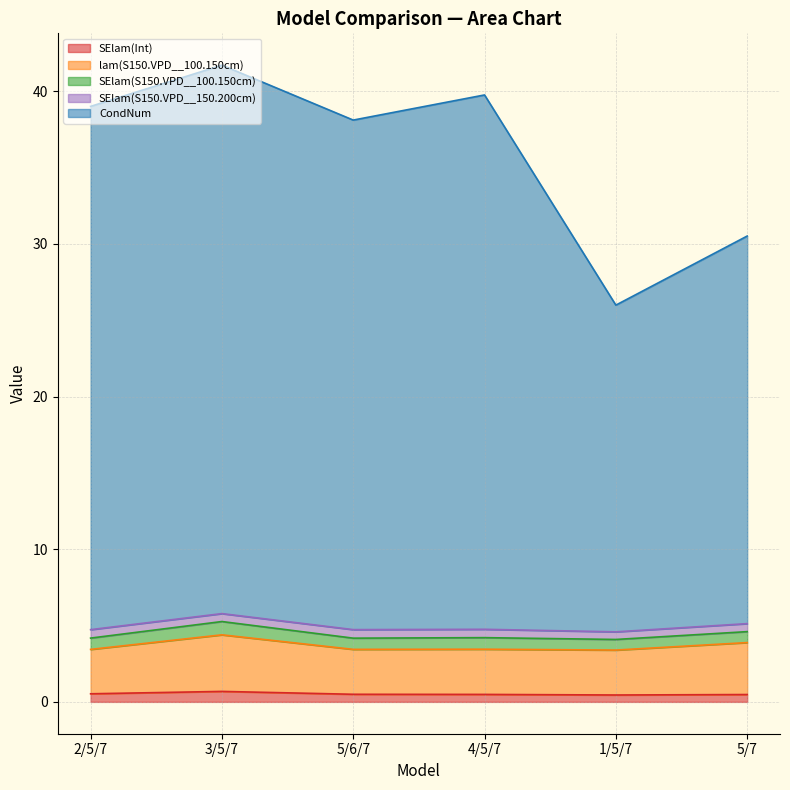

What is the label of the 3rd point from the right?

4/5/7